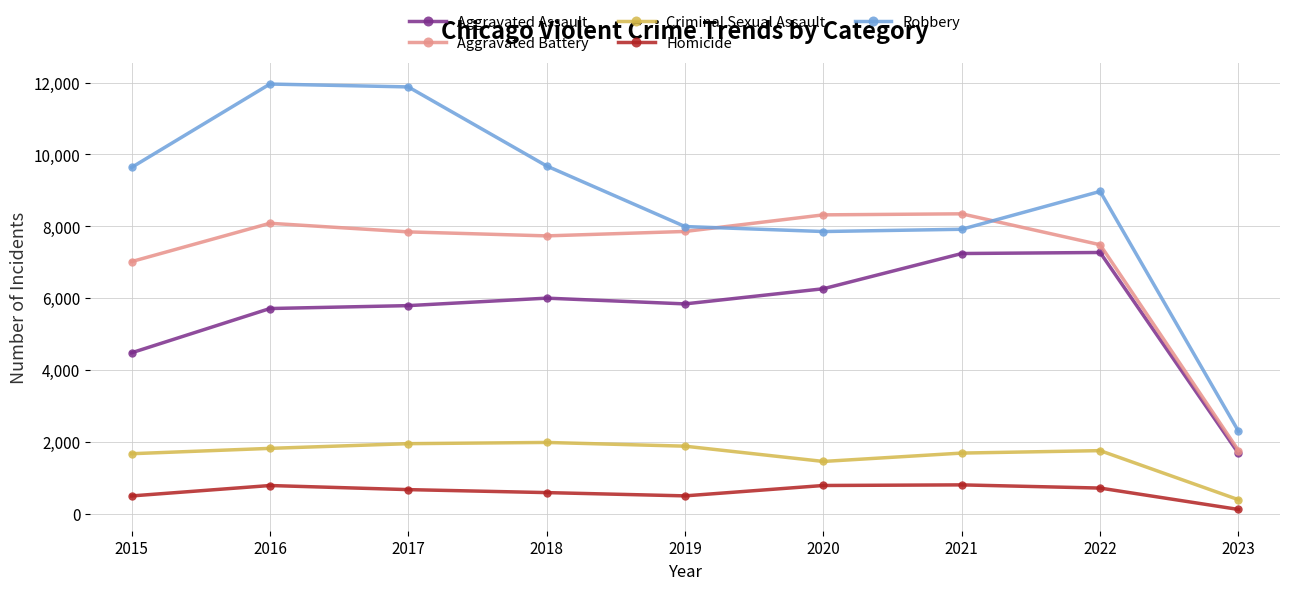

Which category has the lowest value in the Aggravated Assault series?

2023